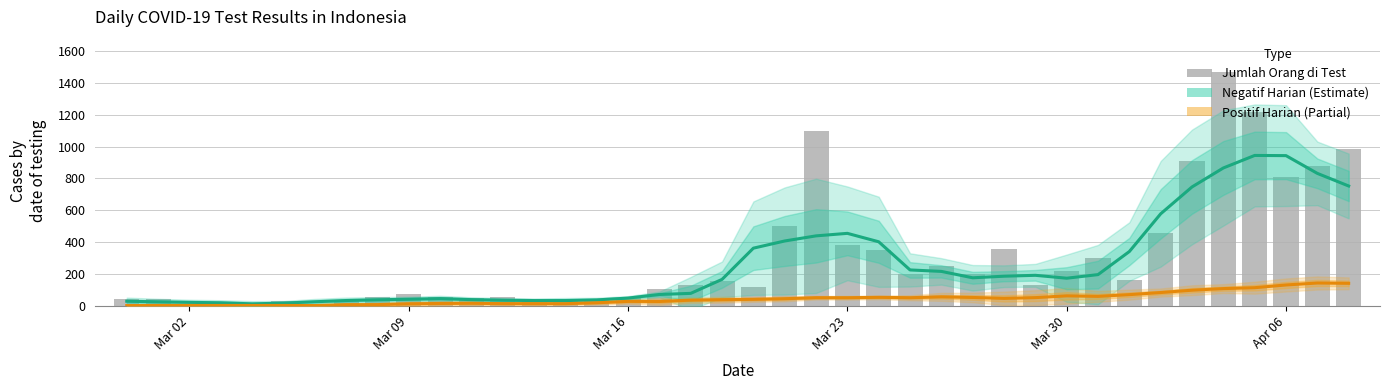

What is the sum of all Orang Negatif Harian (Estimate) values?

10239.1